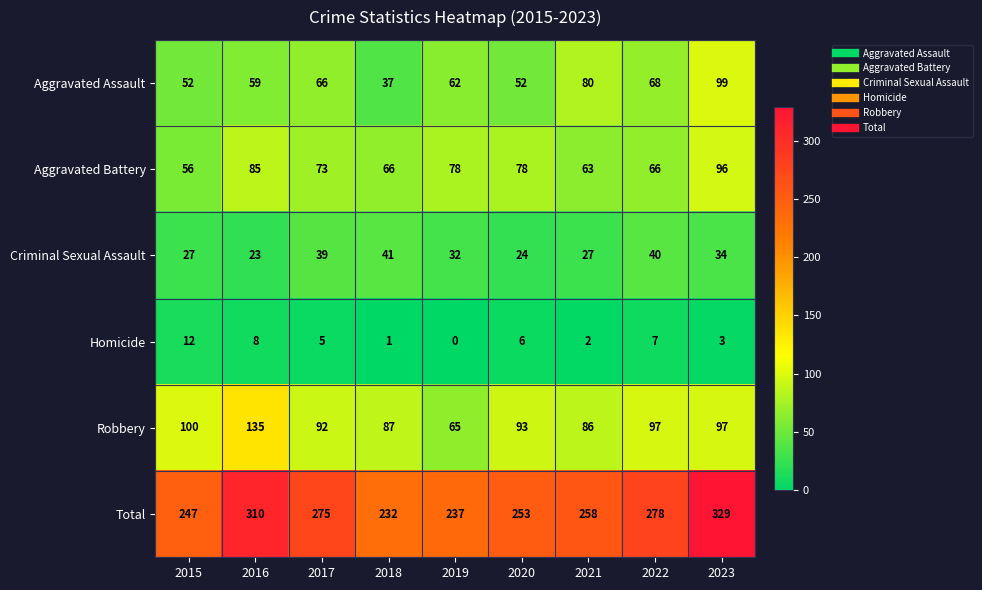

Which series changed the most between 2016 and 2021?

Total